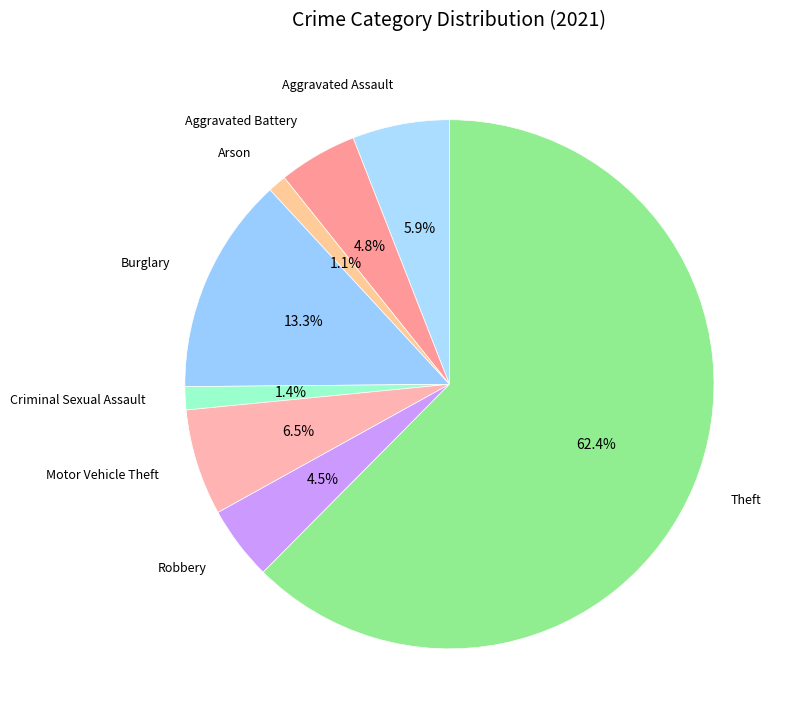

What is the ratio of the value at Aggravated Assault to the value at Burglary?

0.4